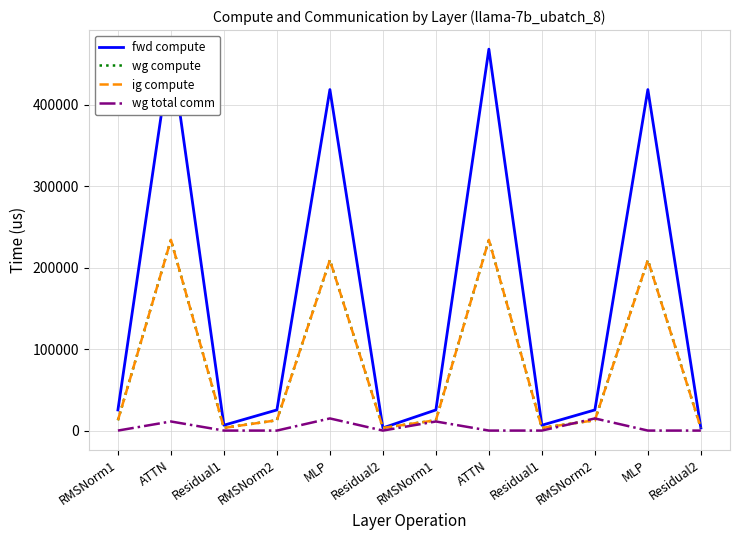

How many lines are shown in the chart?

4